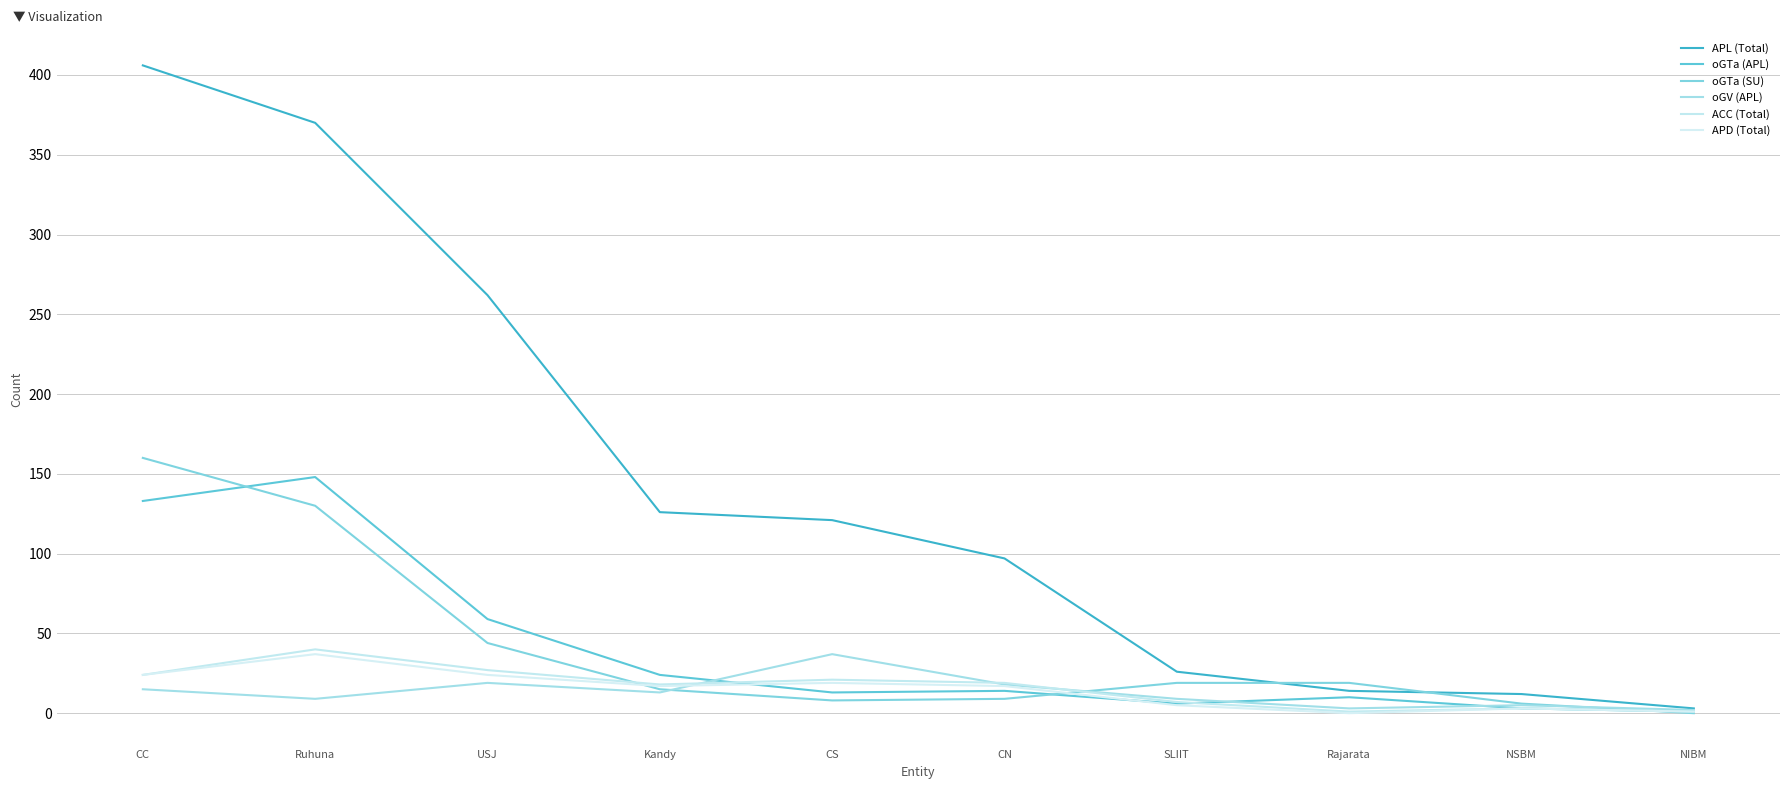

What is the sum of the APL (Total) values at CN and Ruhuna?

467